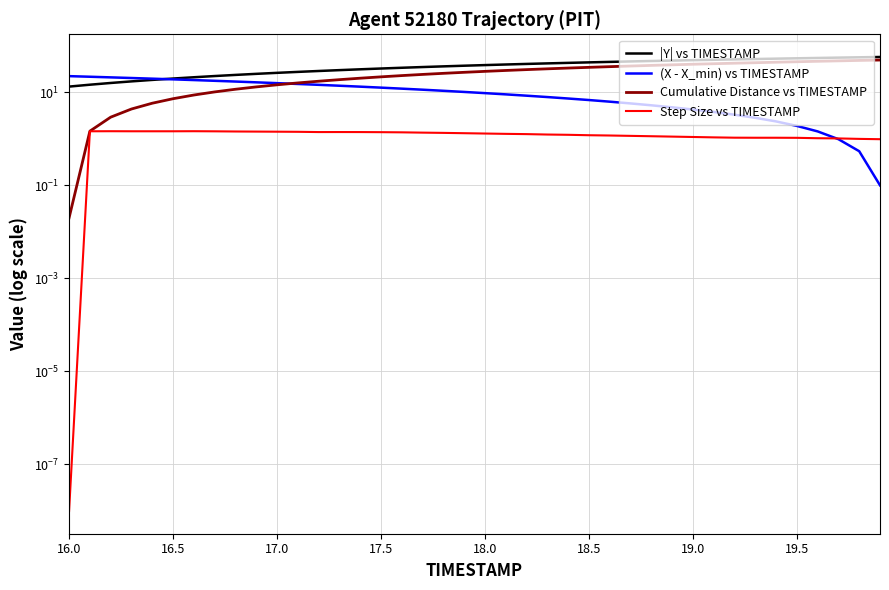

Which series ends up on top after the final intersection of Step Size vs TIMESTAMP and (X - X_min) vs TIMESTAMP?

Step Size vs TIMESTAMP